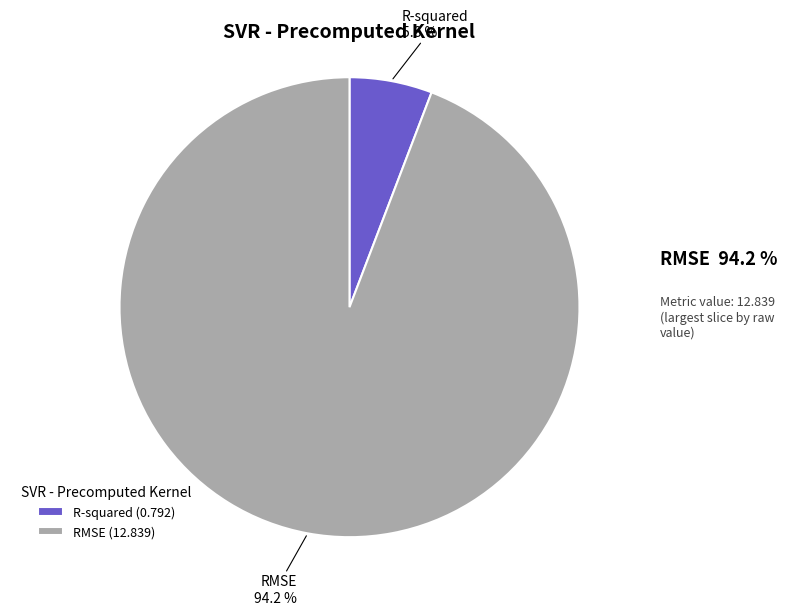

To the nearest percent, what percentage of the pie is RMSE?

94%